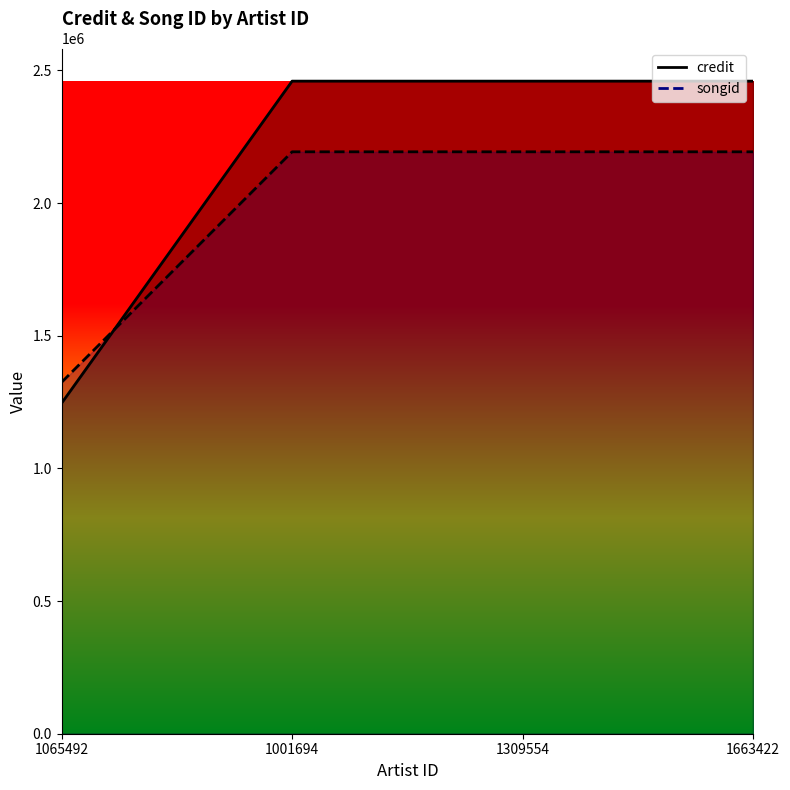

What is the label of the 1st point from the left?

1065492